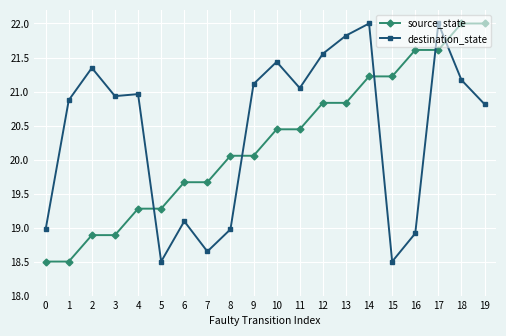

Is this an area chart (filled region under the line)?

No